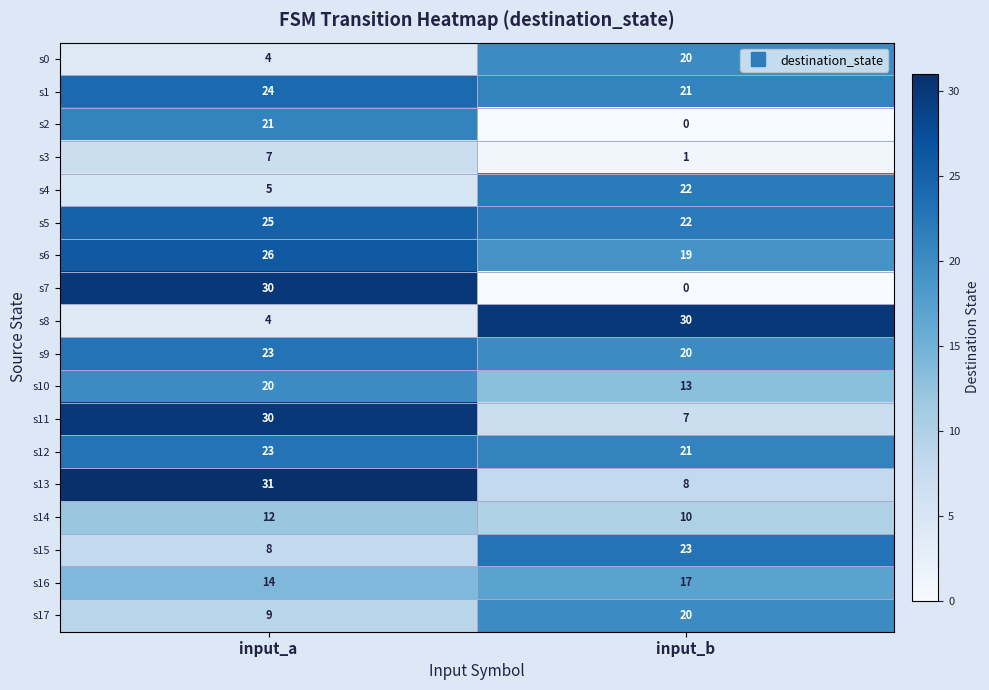

Which series has the largest total across all categories?

s5